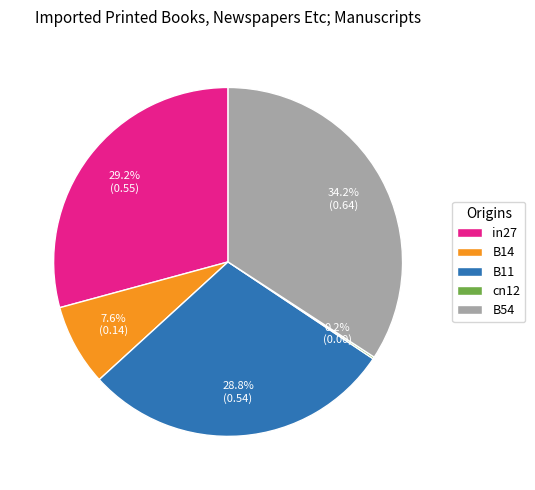

Does B11 account for over 50% of the chart?

No